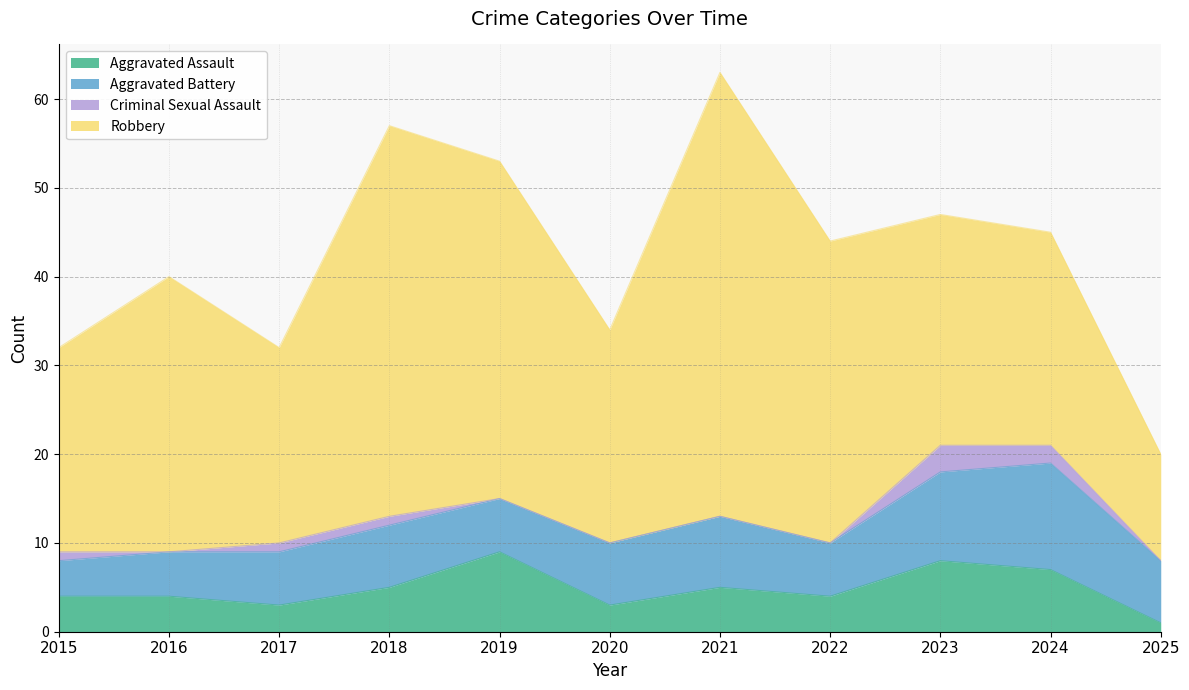

What is the average value of the Robbery series?

30